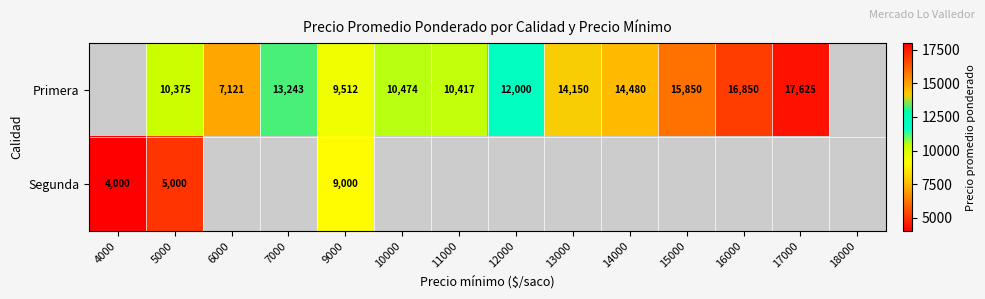

The value of Primera at 7000 is 13243. True or false?

True